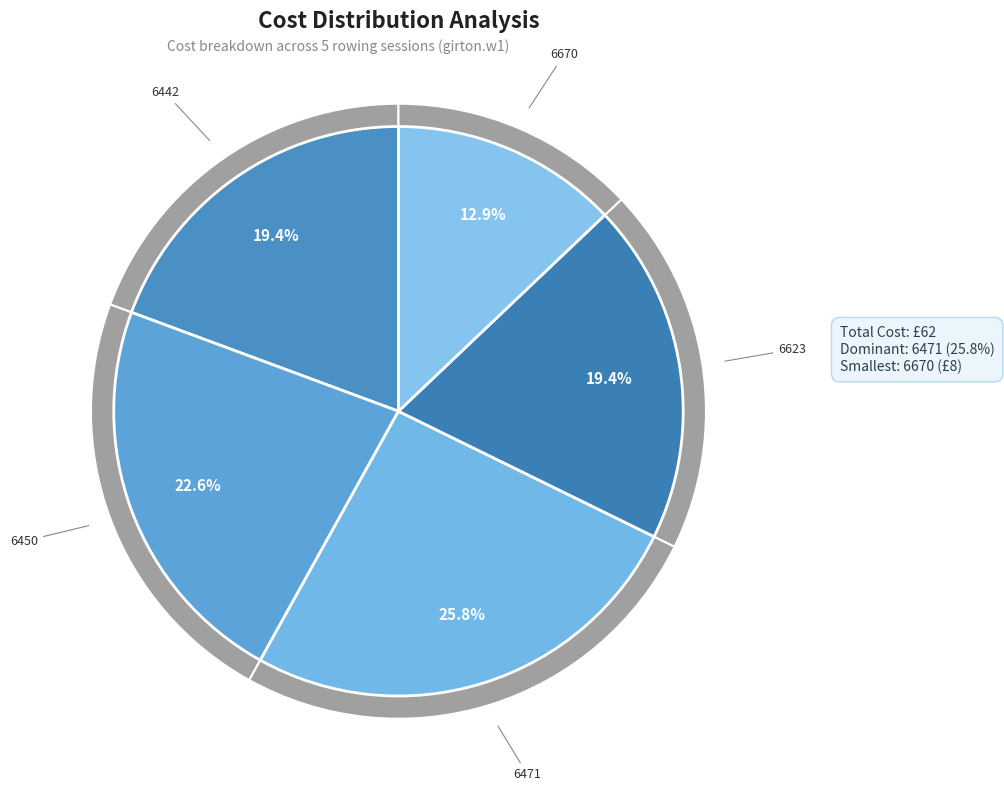

Does 6623 represent more than half of the total?

No